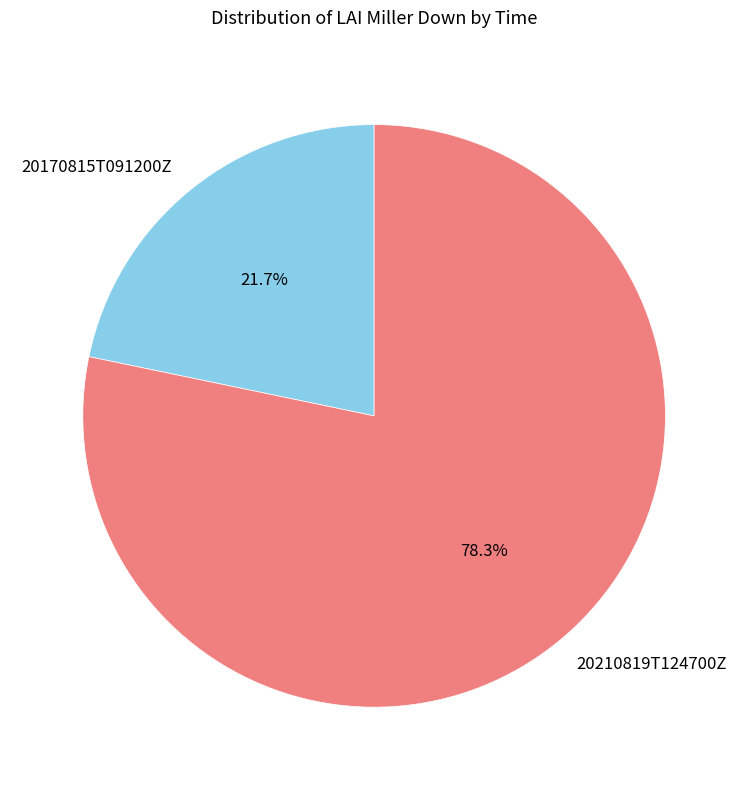

To the nearest percent, what is the combined percentage of 20170815T091200Z and 20210819T124700Z?

100%